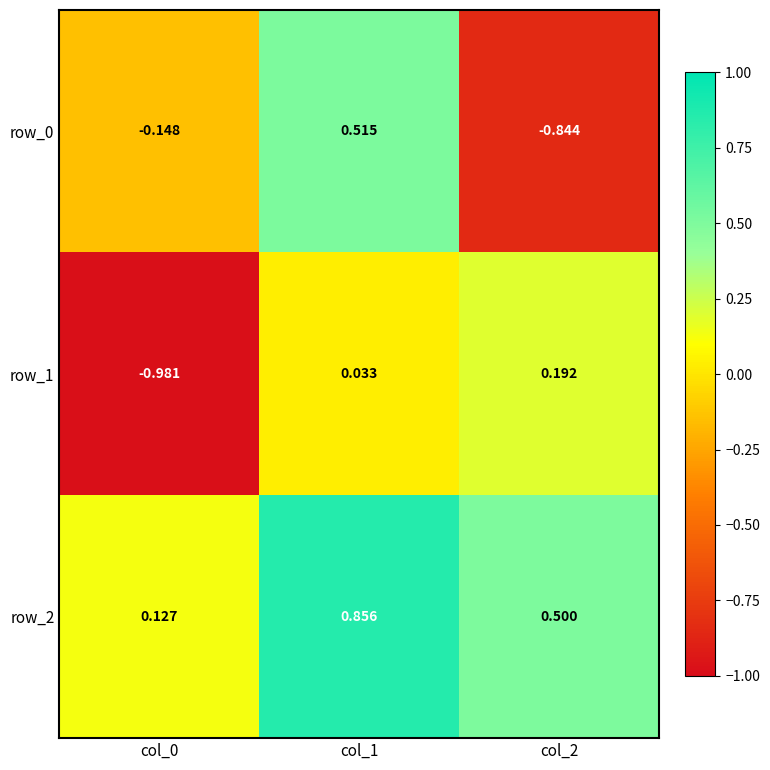

Is the value of row_0 at col_0 greater than the value of row_1 at col_0?

Yes